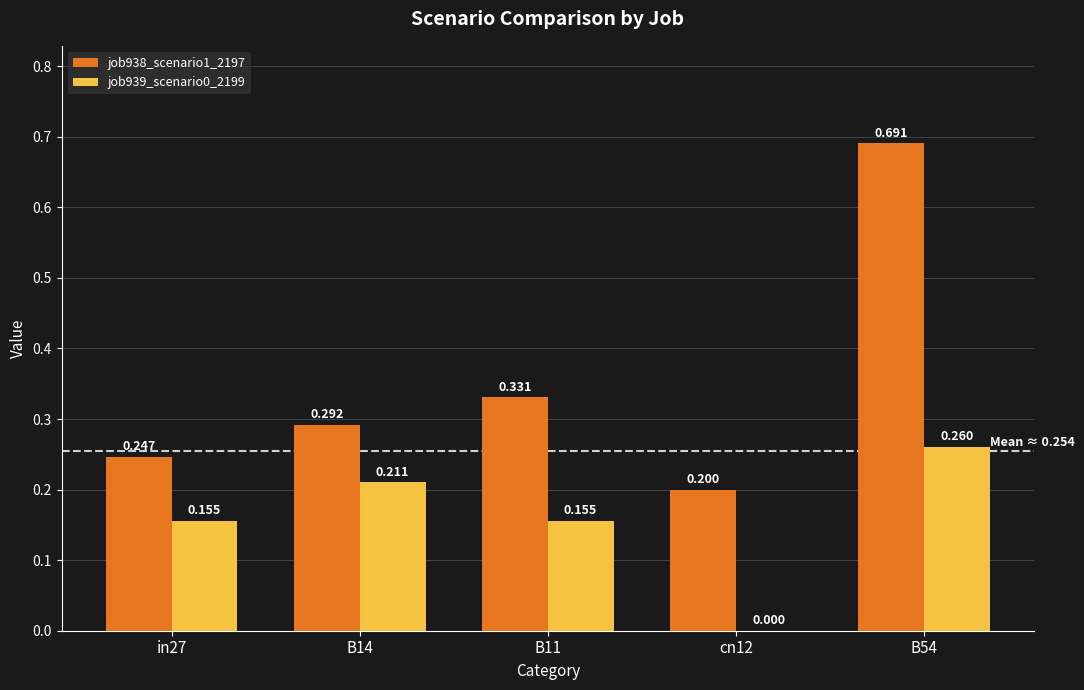

The value of job939_scenario0_2199 at cn12 is -0.2. True or false?

False